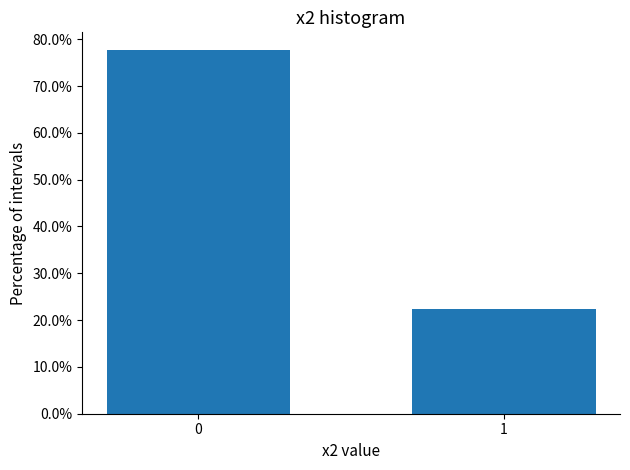

Reading left to right, what are all the values shown in this chart?

77.6	22.4